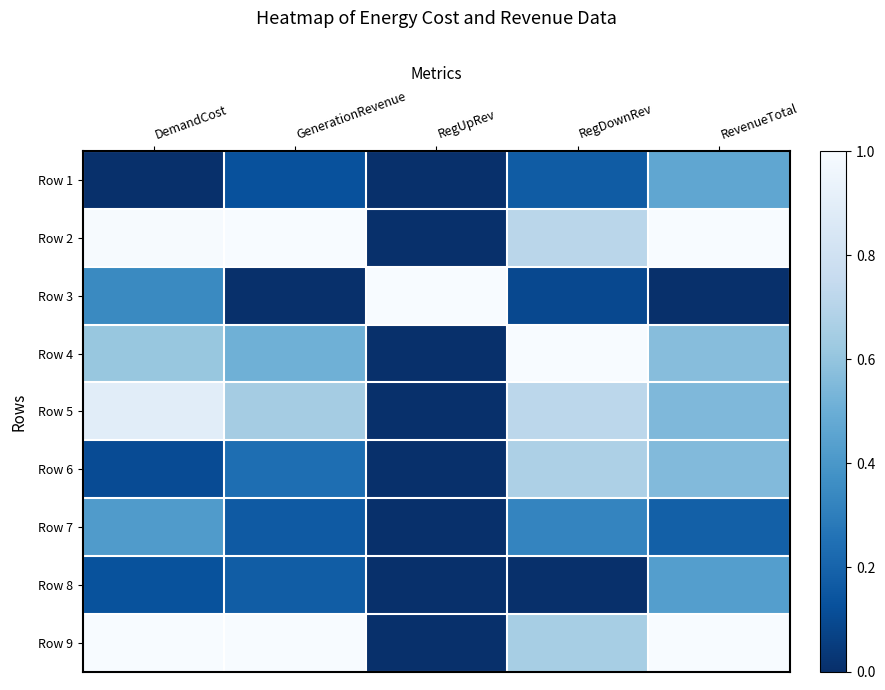

How many series are shown in this chart?

9